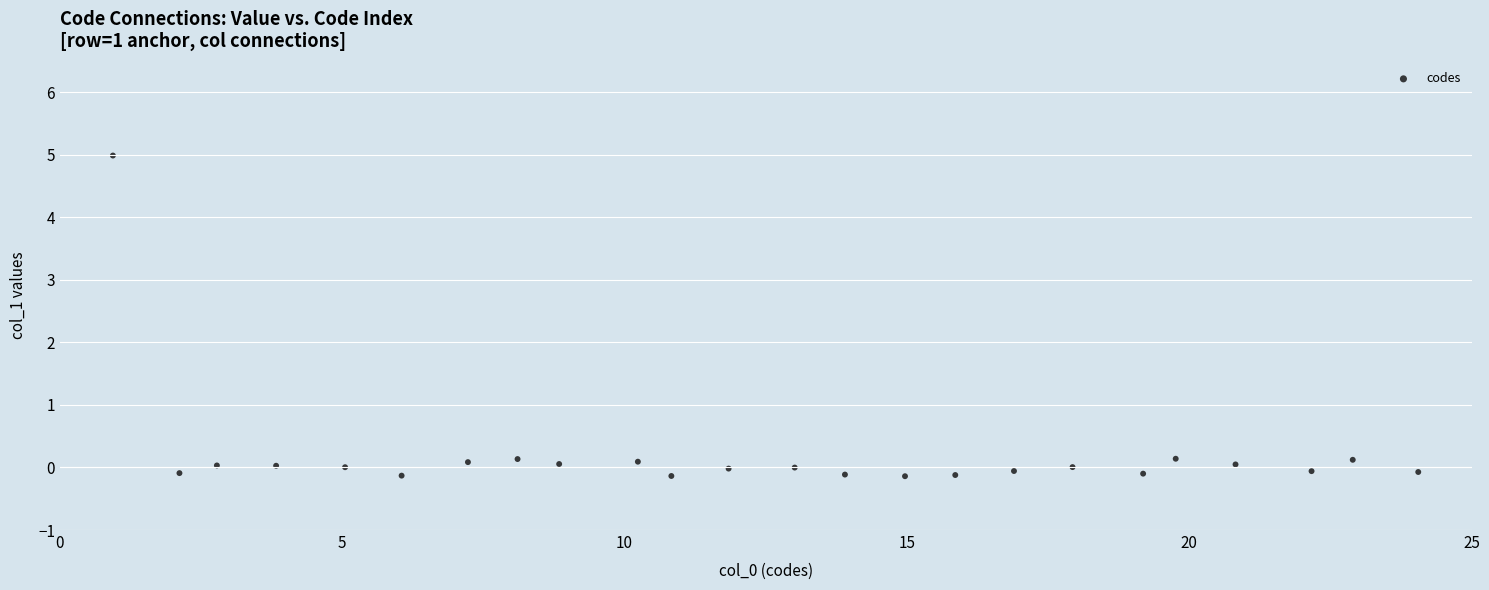

What is the range of X values (max minus min)?

23.1